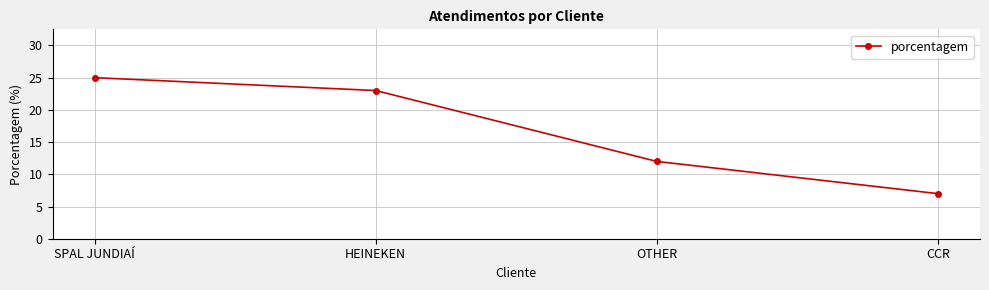

Which has a higher value, HEINEKEN or SPAL JUNDIAÍ?

SPAL JUNDIAÍ